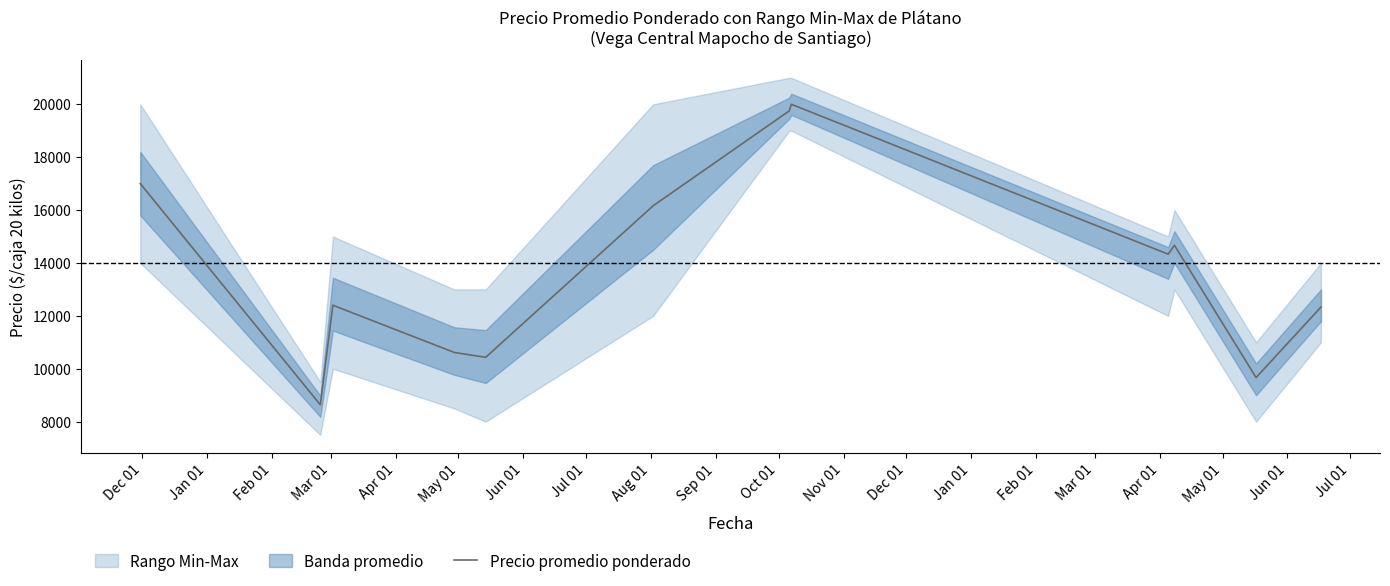

What is the minimum value for Precio promedio ponderado?

8637